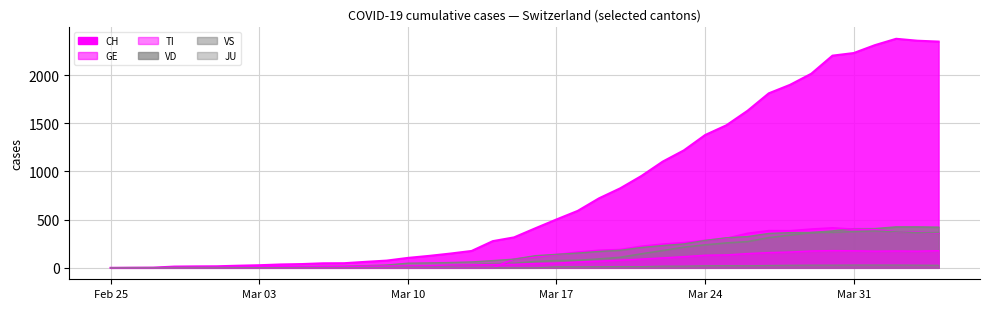

The value of CH at 31 is 940. True or false?

False